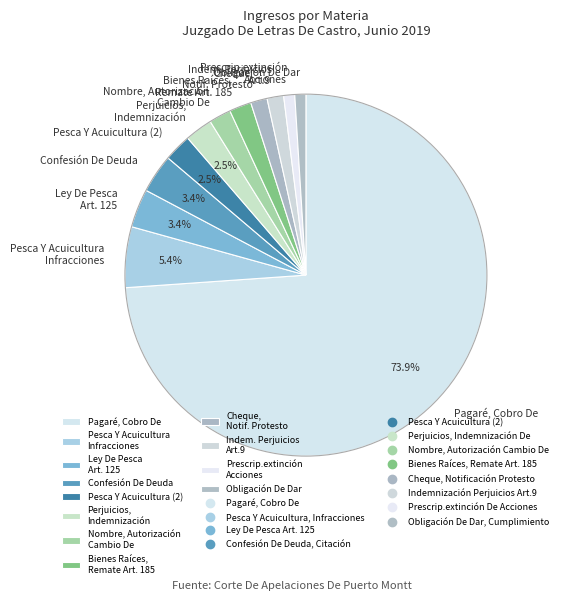

The Pesca Y Acuicultura (2) slice represents 17% of the pie. True or false?

False